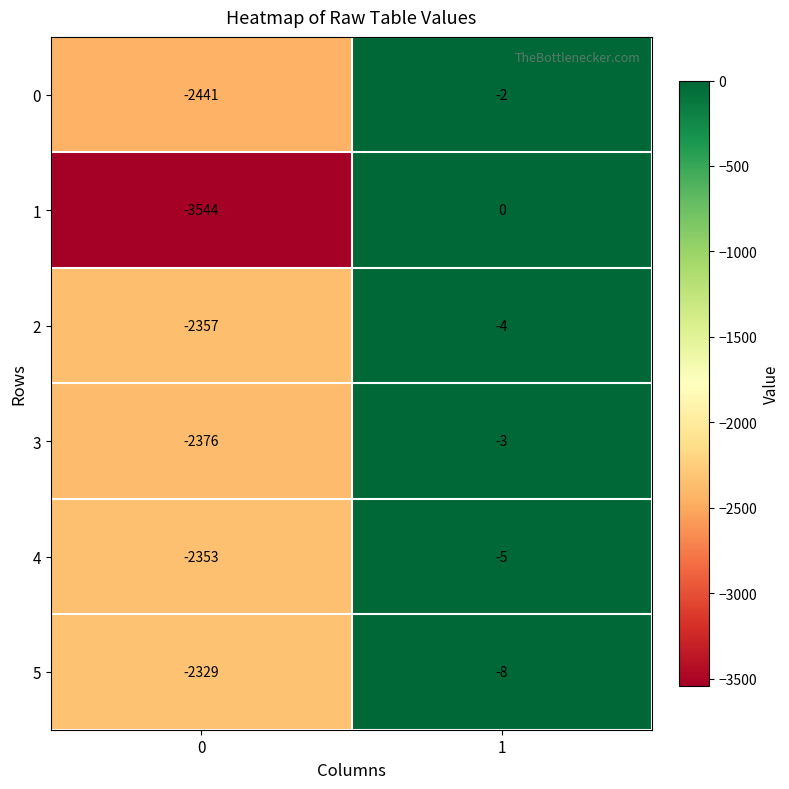

Reading right to left, extract all data points from this chart.

0: 1=-2	0=-2441
1: 1=0	0=-3544
2: 1=-4	0=-2357
3: 1=-3	0=-2376
4: 1=-5	0=-2353
5: 1=-8	0=-2329